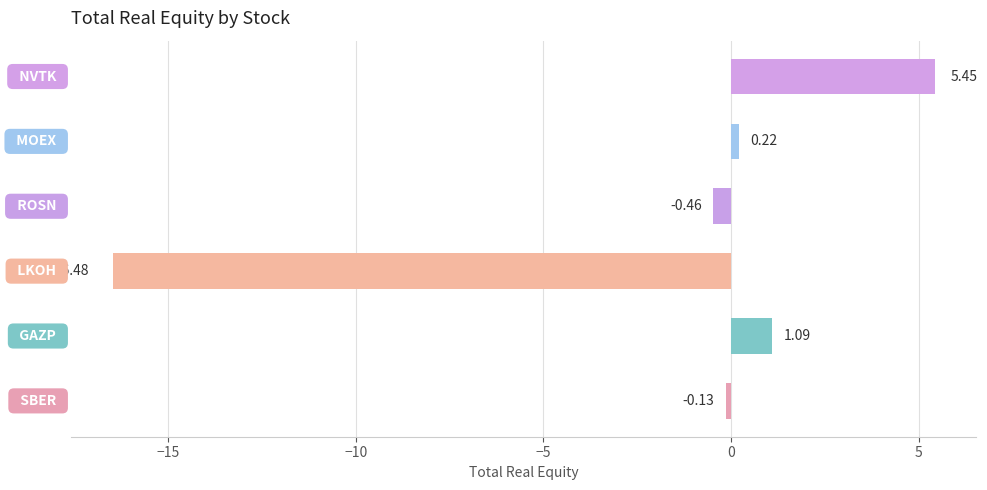

What is the difference between the maximum and minimum values?

21.9